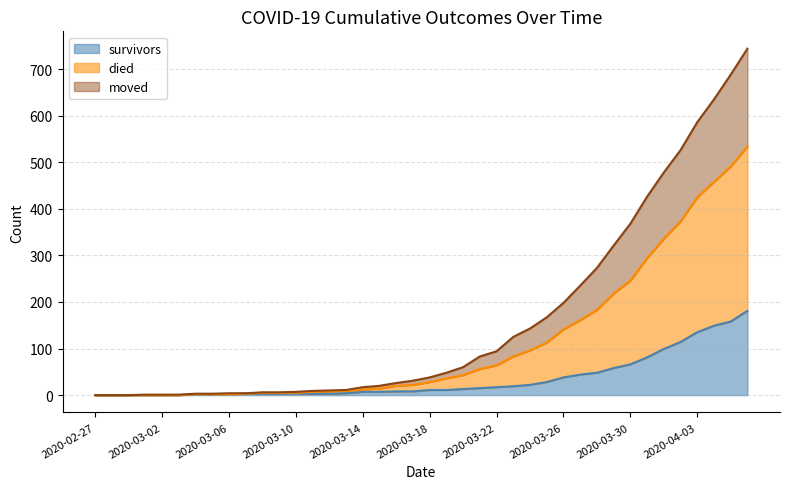

The value of survivors at 2020-03-05 is 3. True or false?

False